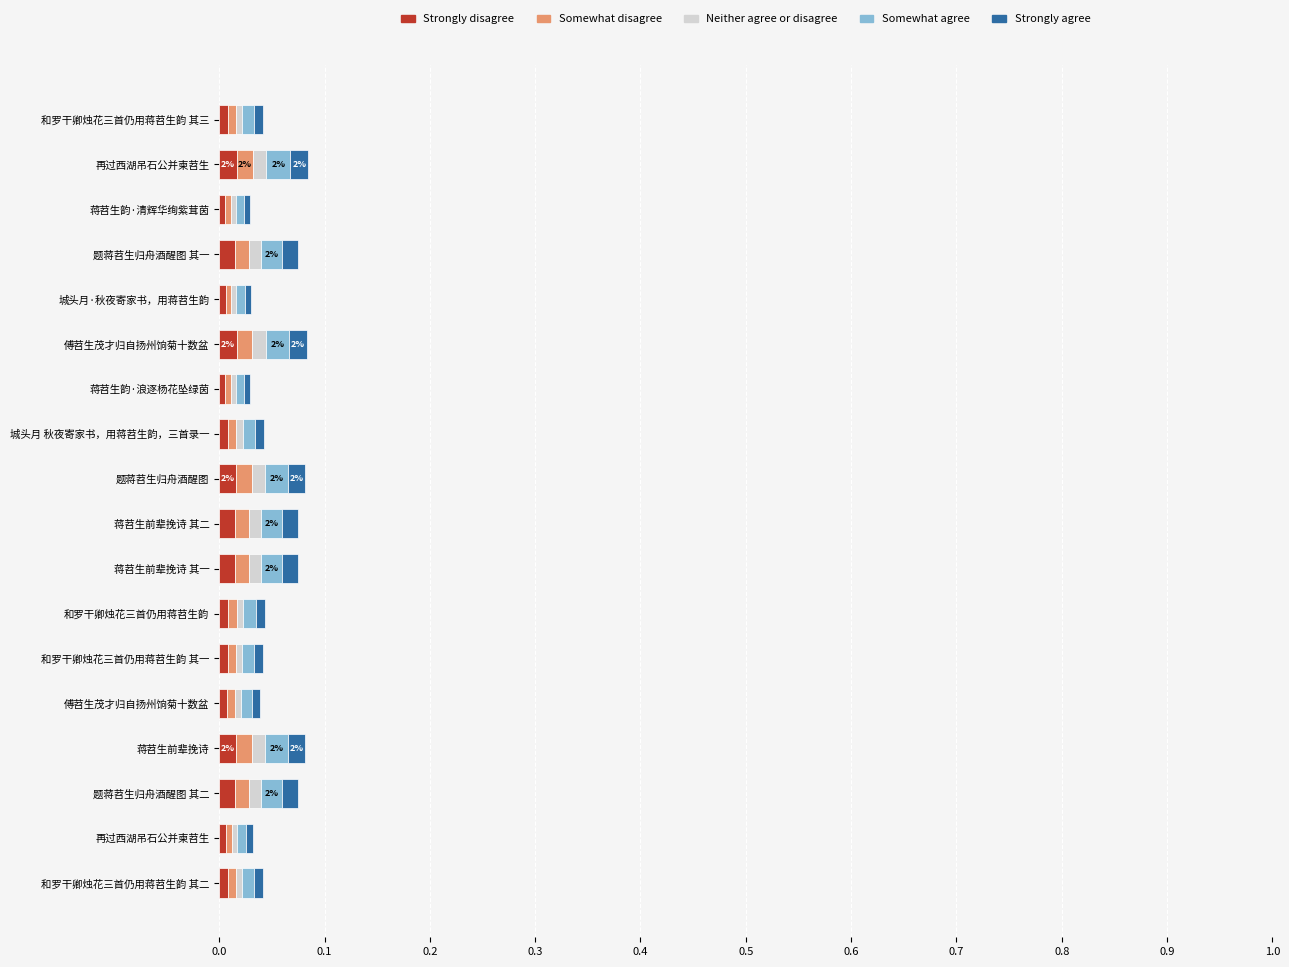

How many categories are shown in the chart?

18